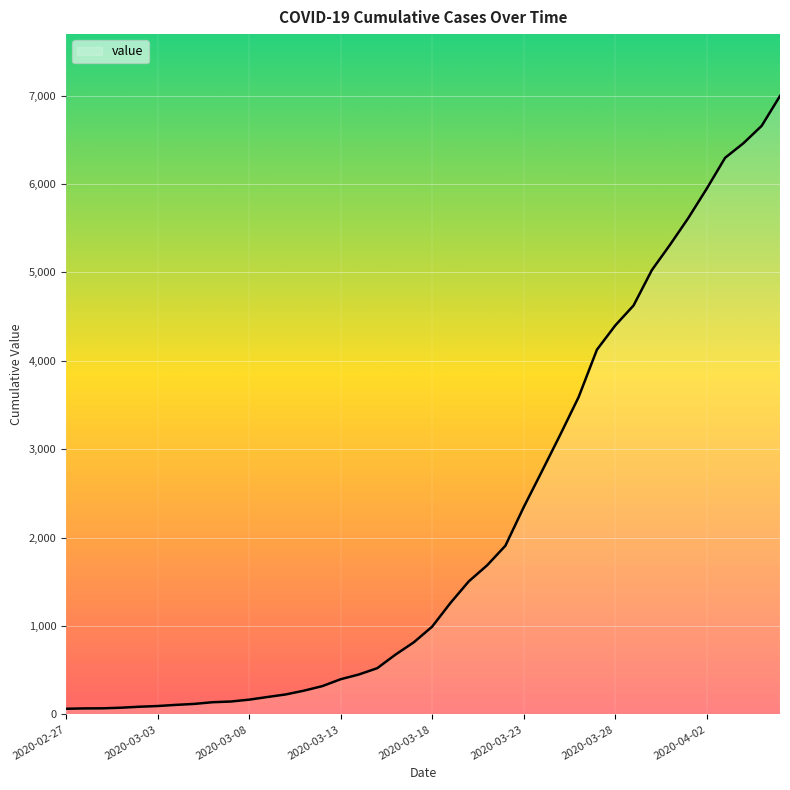

What is the difference between the maximum and minimum values?

6931